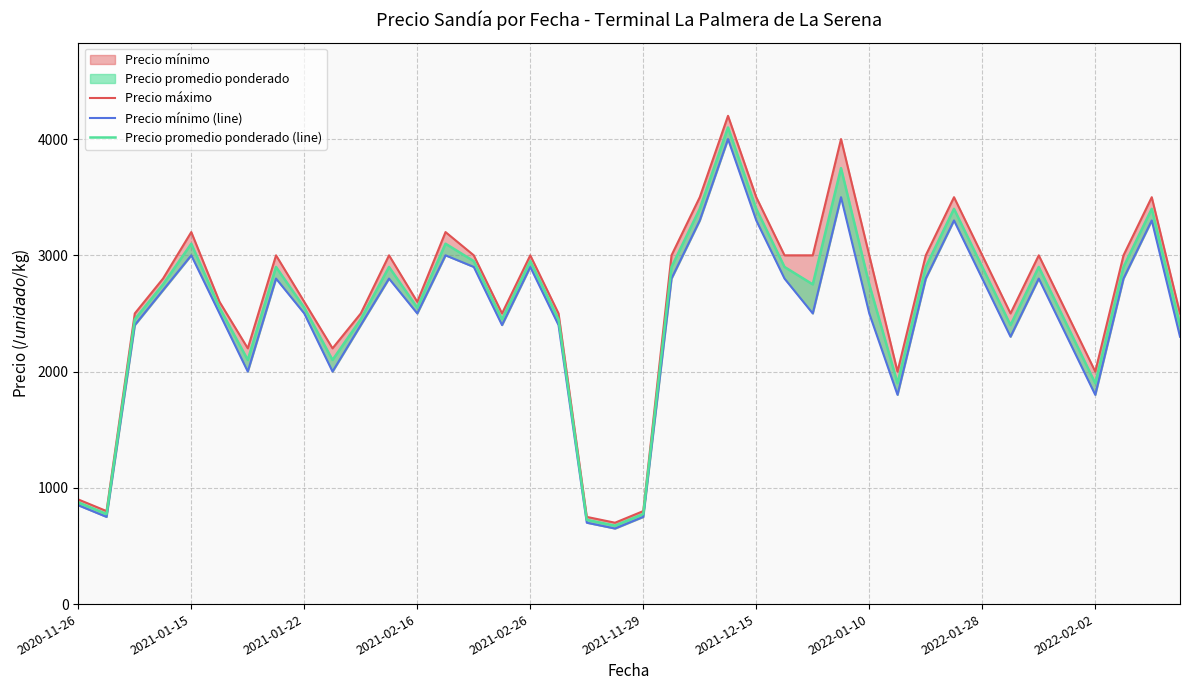

True or false: Precio máximo and Precio promedio ponderado (line) cross at least once.

False